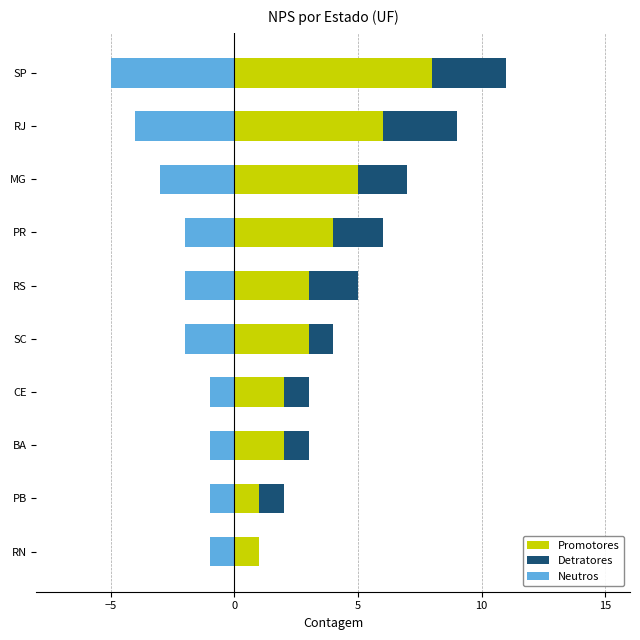

What is the average value of the Neutros series?

-2